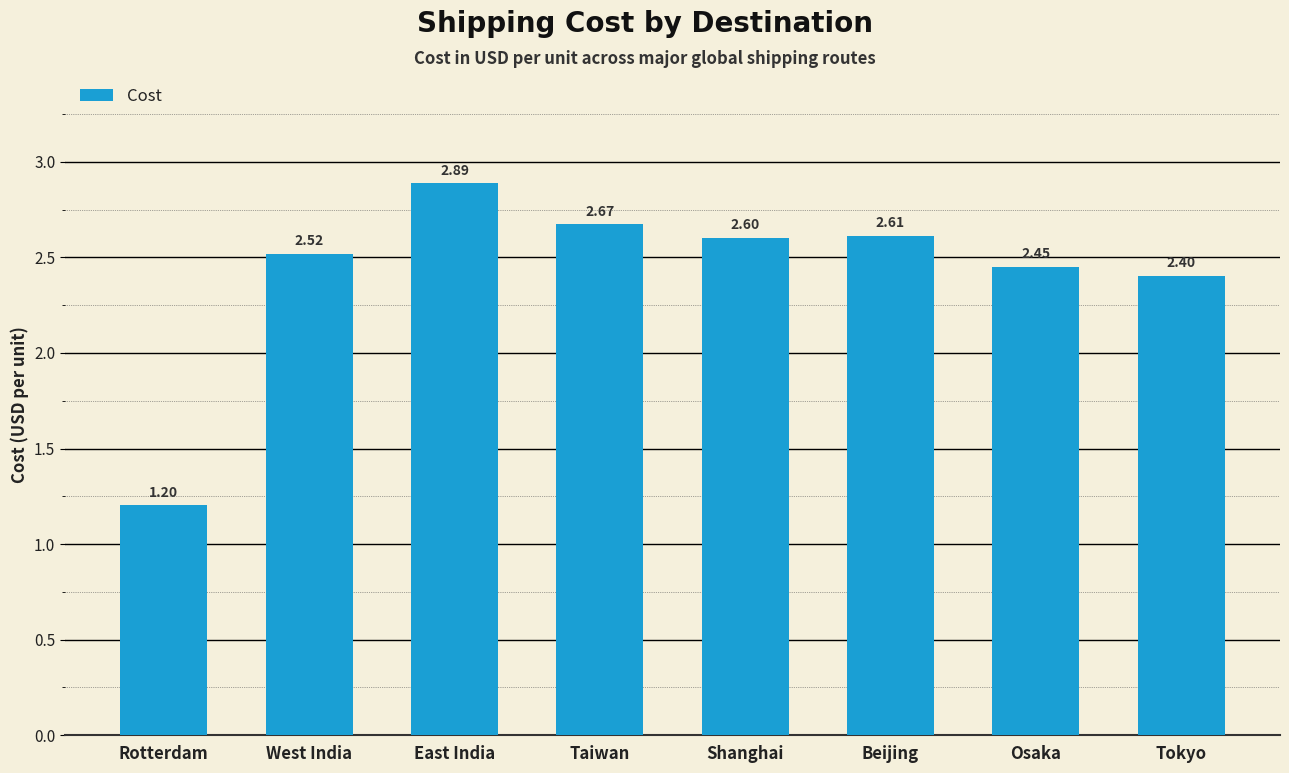

What is the label of the 2nd bar from the left?

West India